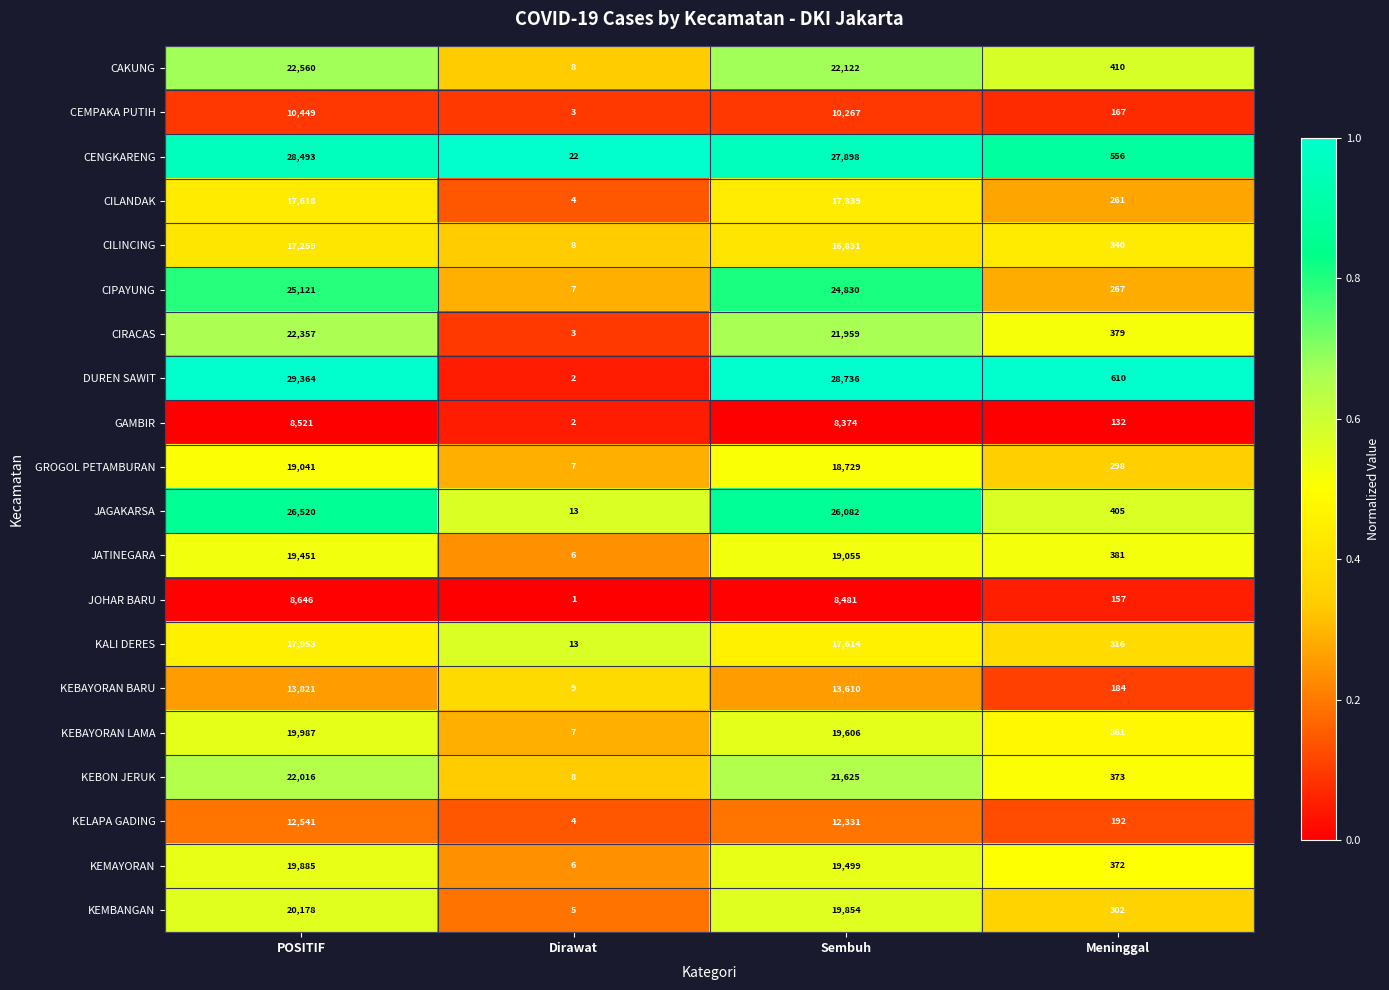

What is the difference between the maximum and minimum values in the JAGAKARSA series?

26507